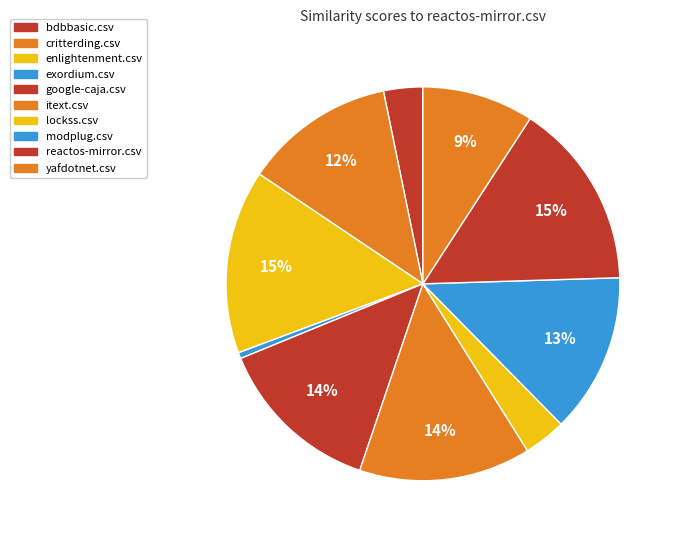

Which category has the smallest portion of the pie?

exordium.csv